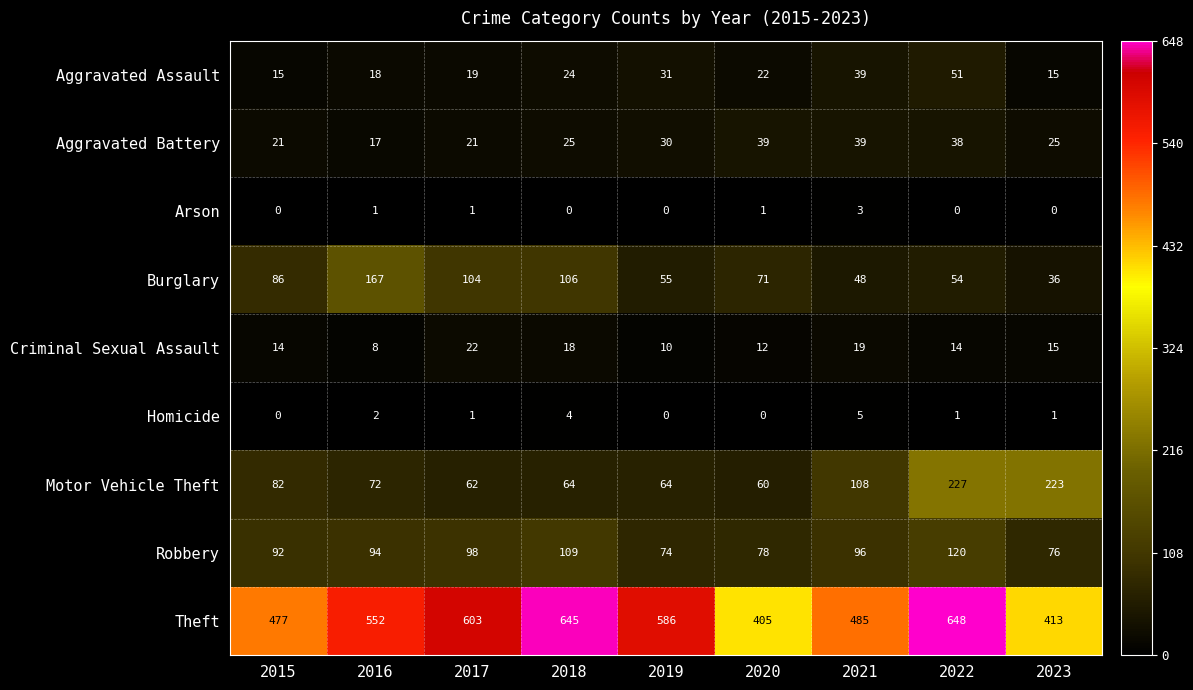

What is the total value across all series at 2020?

688